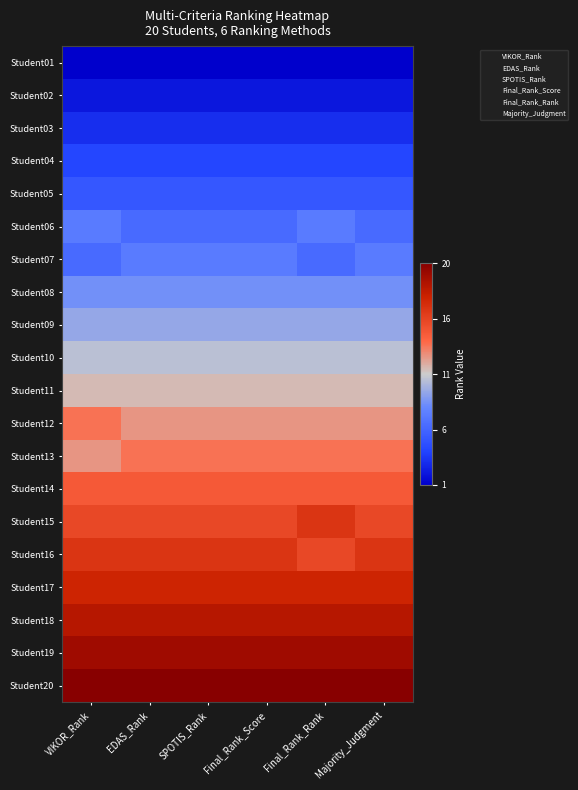

At how many categories does at least one series exceed 0?

6